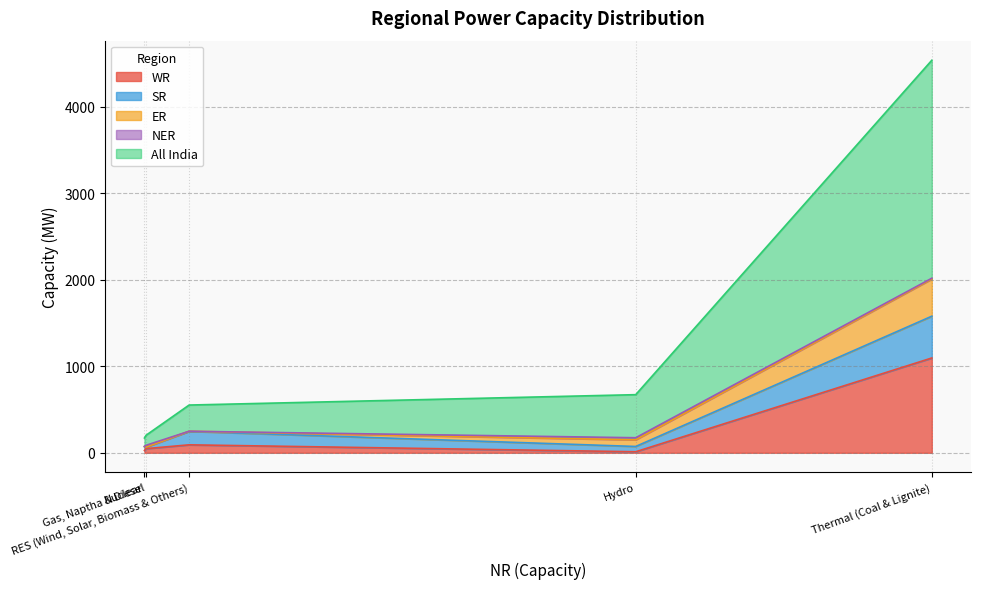

How many categories are shown in the chart?

5